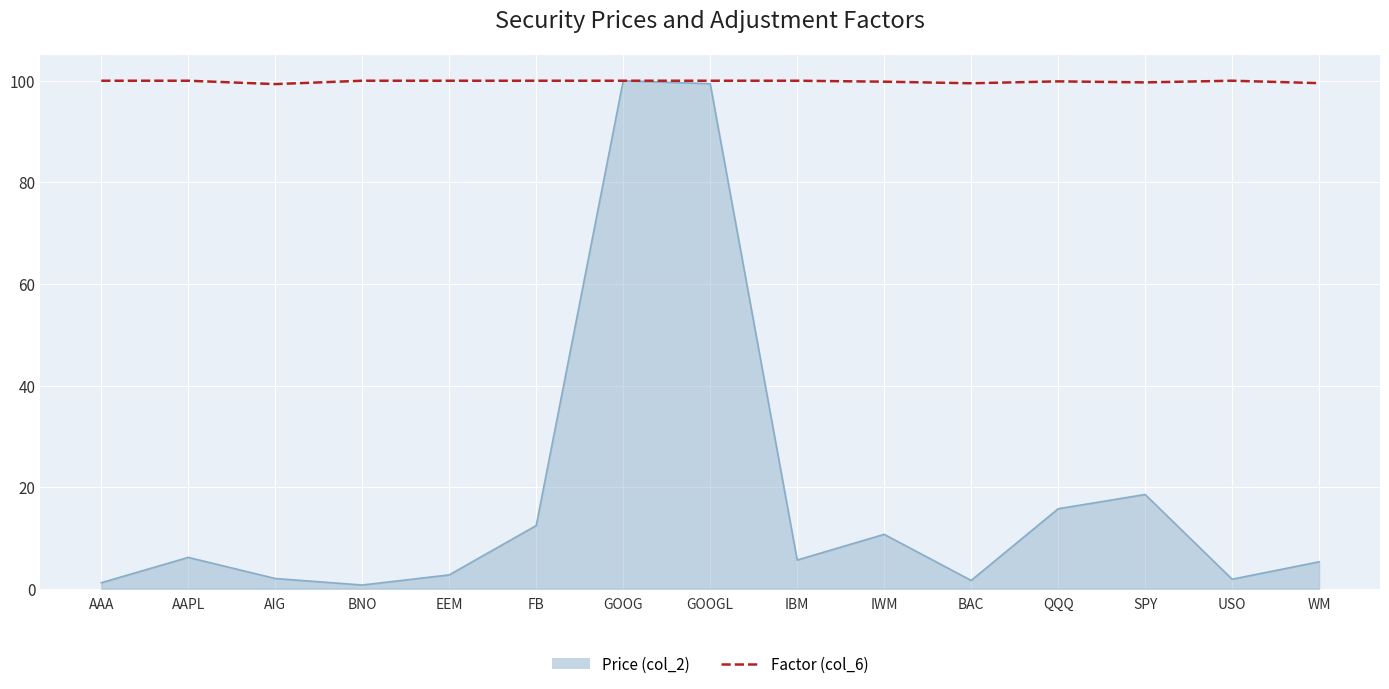

What position from the right is AAPL?

14